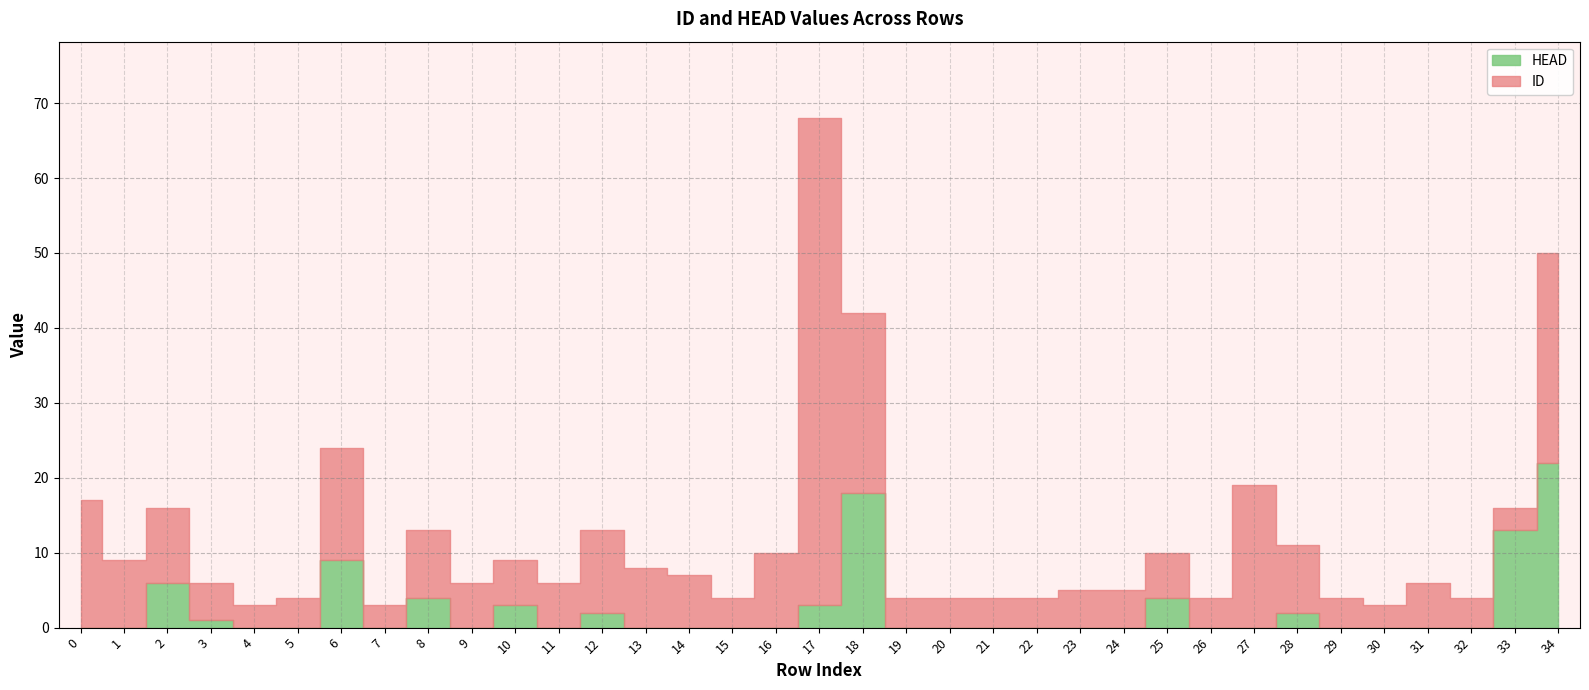

Which series has the largest total across all categories?

ID